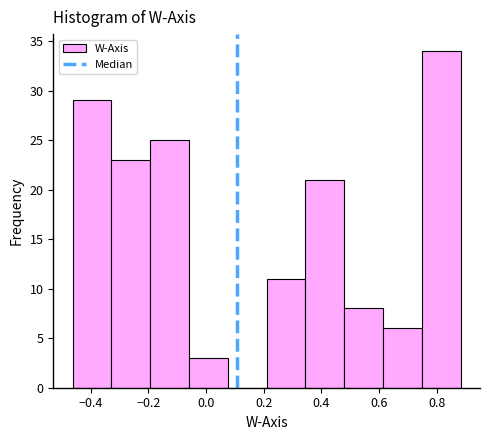

Reading left to right, transcribe this chart: for each bar, give the range it covers on the x-axis and its height. Neither the bar edges nor the heights are printed on the chart, so give them approximately, as read against the axes.

-0.46 to -0.32: 29
-0.32 to -0.20: 23
-0.20 to -0.06: 25
-0.06 to 0.08: 3
0.08 to 0.22: 0
0.22 to 0.34: 11
0.34 to 0.48: 21
0.48 to 0.62: 8
0.62 to 0.74: 6
0.74 to 0.88: 34